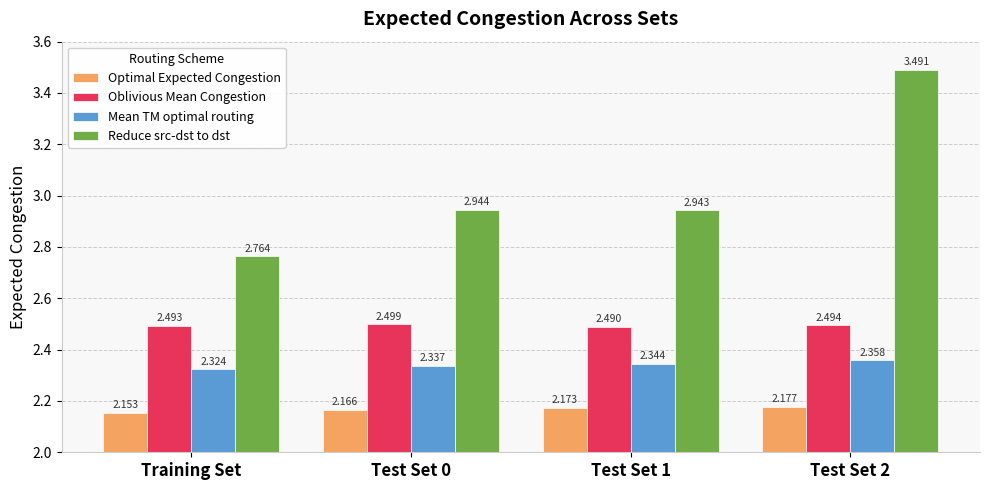

Count the Optimal Expected Congestion values in the range 2 to 3.

4